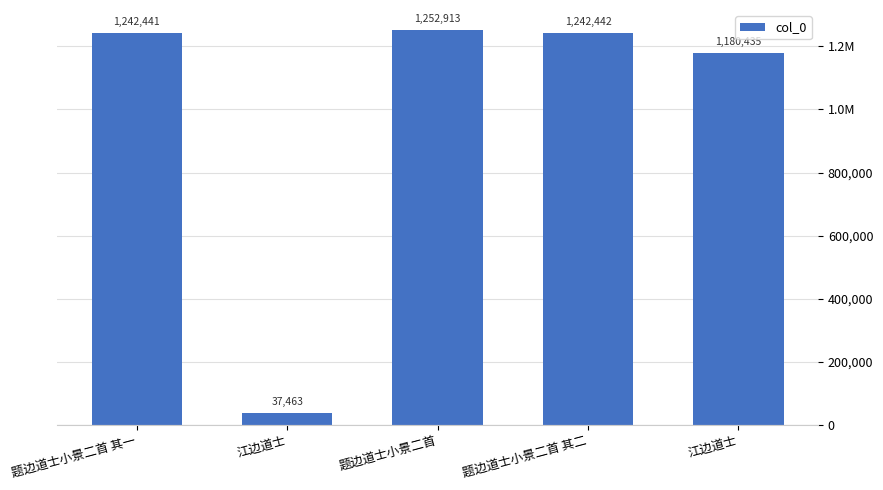

Reading right to left, extract all data points from this chart.

江边道士=1180435	题边道士小景二首 其二=1242442	题边道士小景二首=1252913	江边道士=37463	题边道士小景二首 其一=1242441